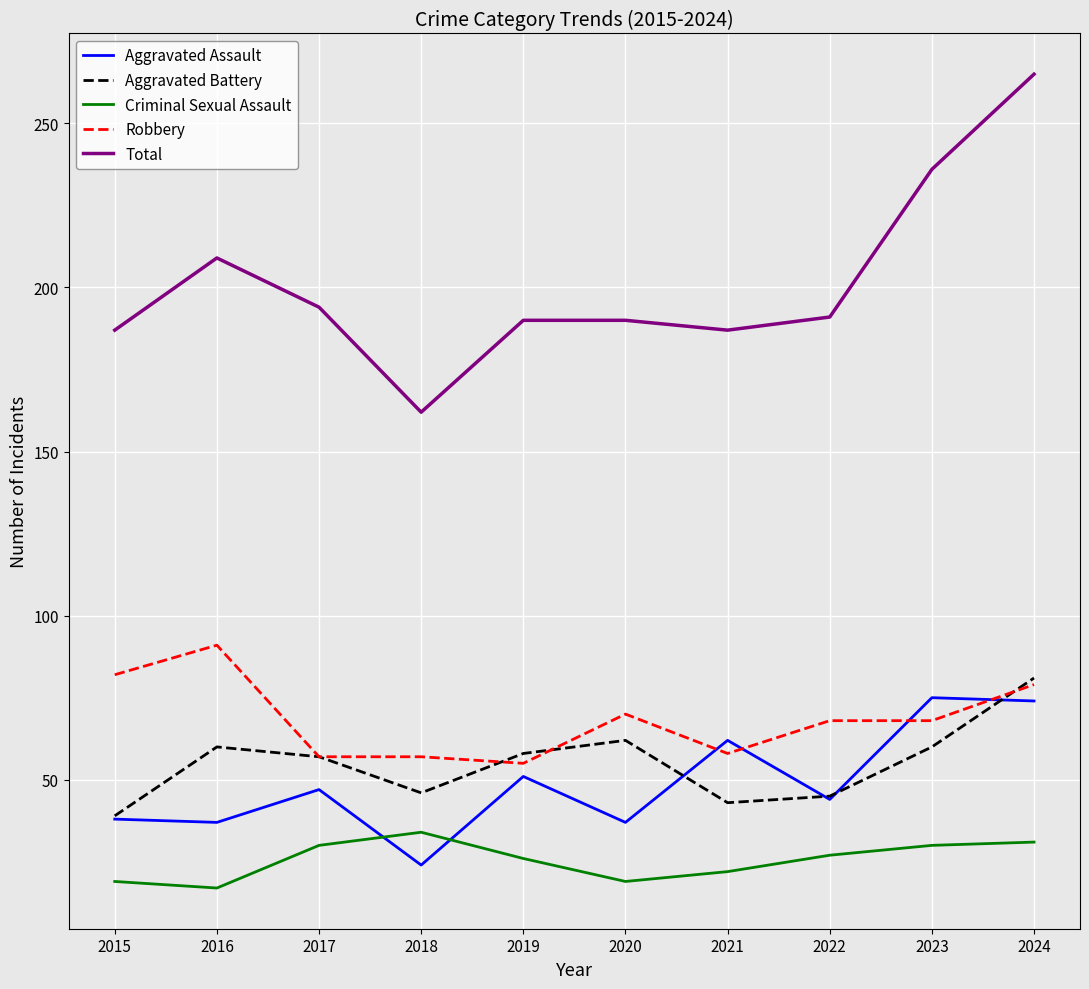

What value does the Aggravated Battery series have at 2023, to the nearest 5?

60